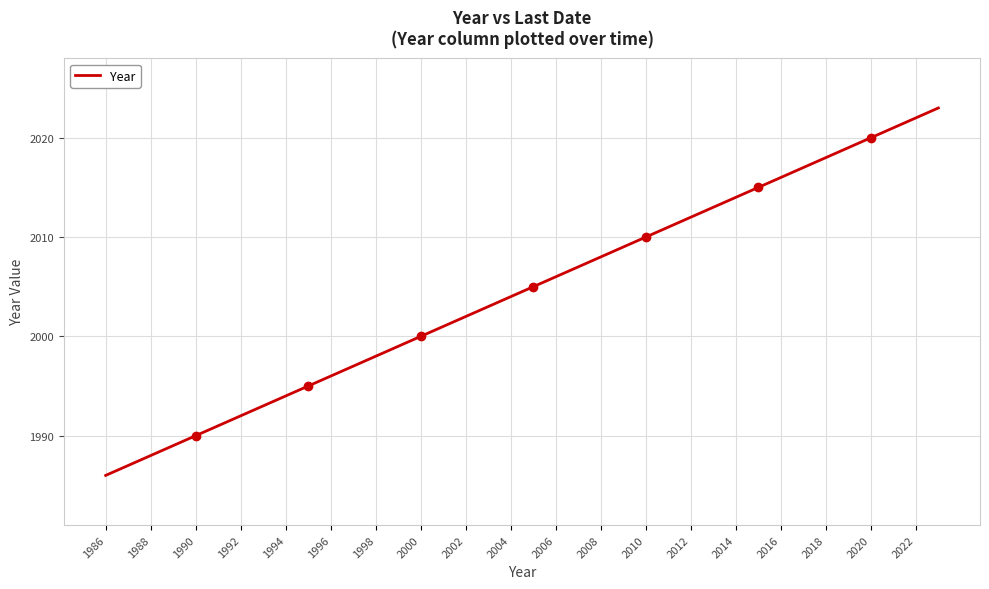

Is this an area chart (filled region under the line)?

No